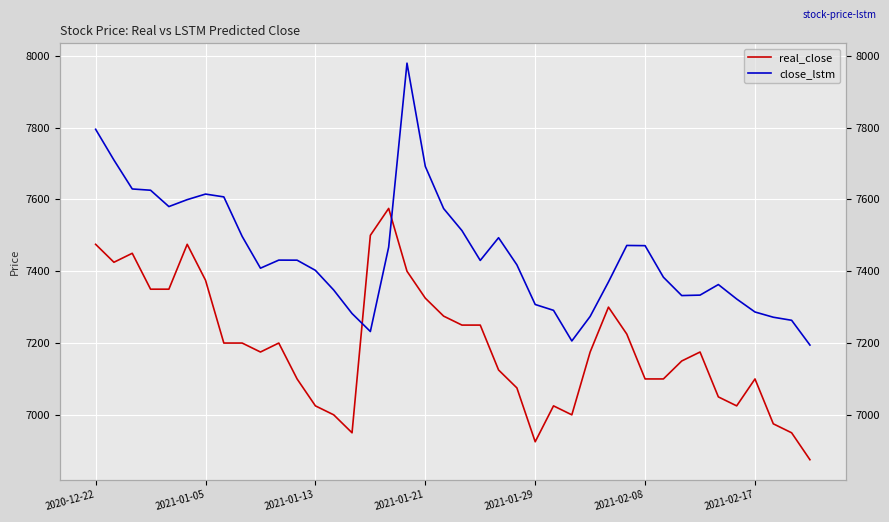

Rank the series by their average value, from lowest to highest.

real_close, close_lstm